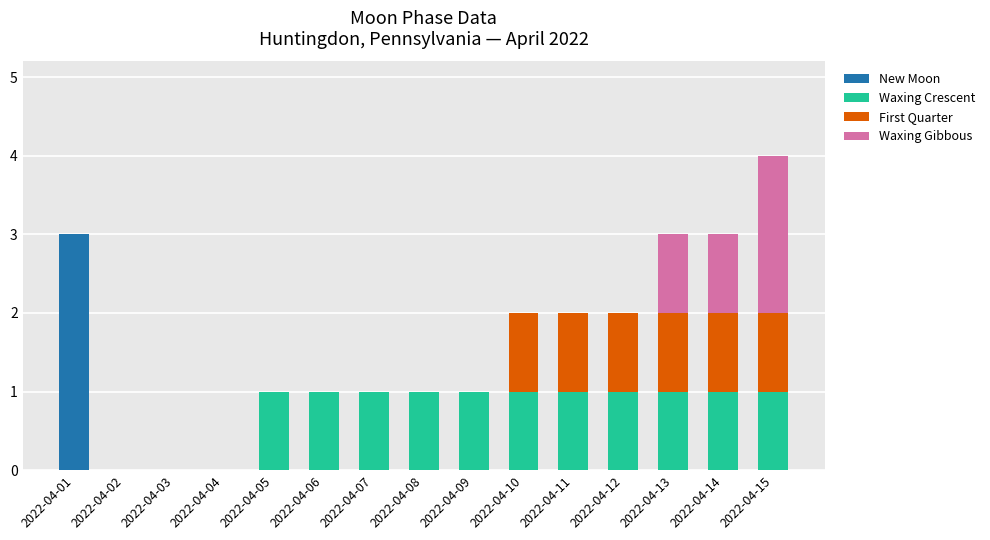

Is it true that New Moon equals -2 at 2022-04-15?

False